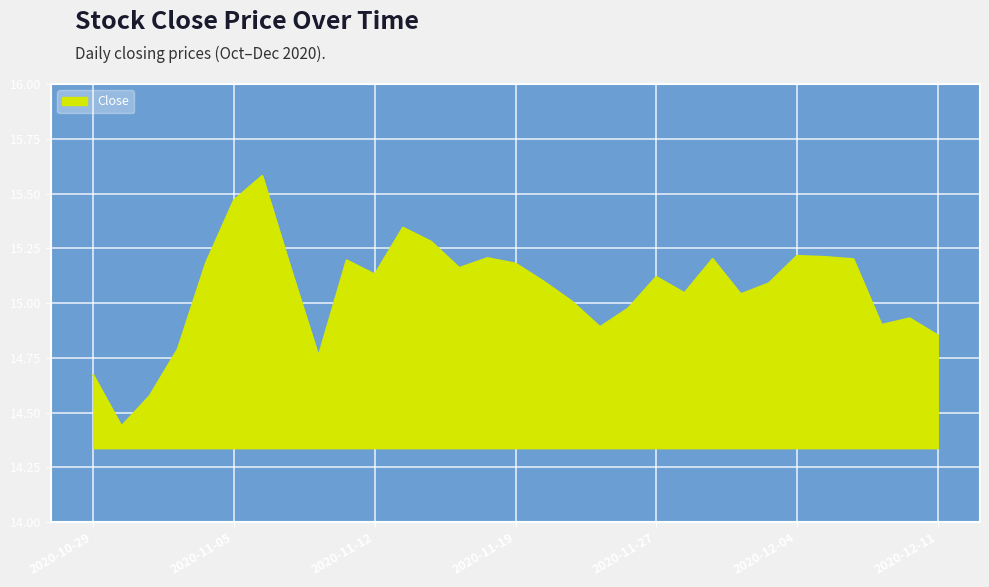

What is the greatest value displayed?

15.6